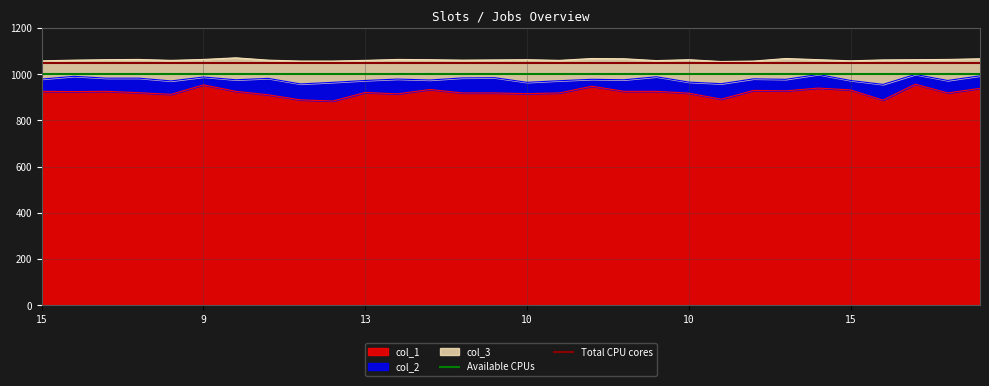

The Available CPUs series shows 384 at 15. True or false?

False